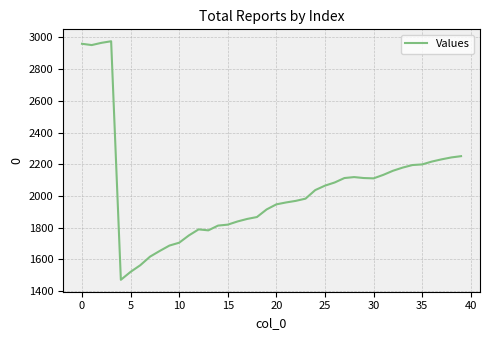

What is the smallest value displayed?

1471